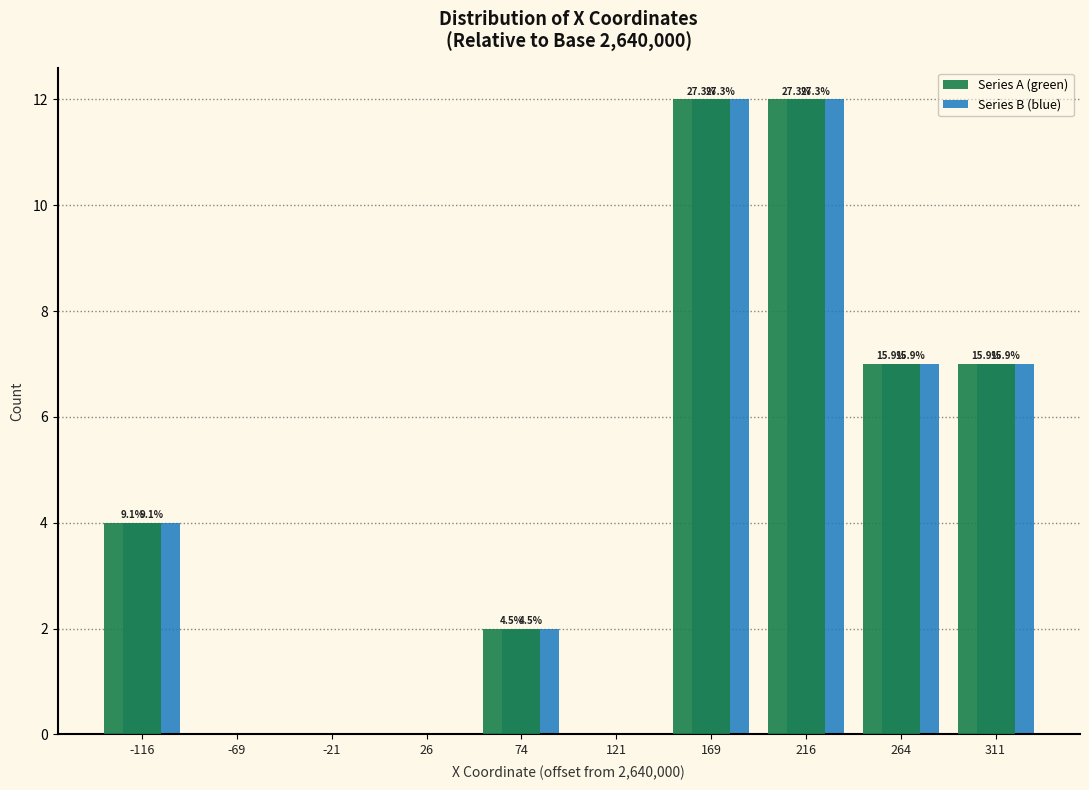

How many groups of bars are there?

10